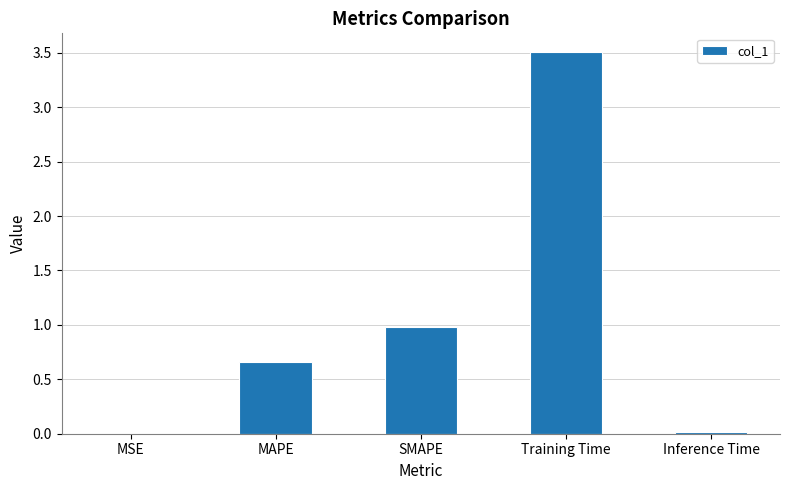

What is the change in value from MAPE to Inference Time?

-0.6